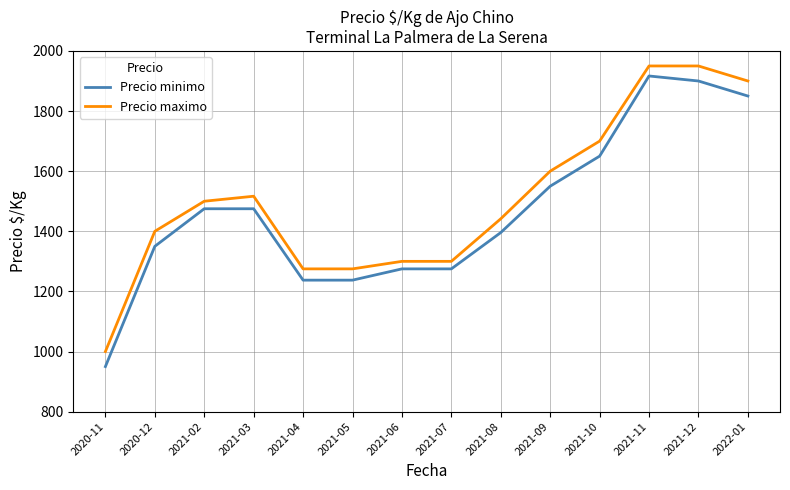

What is the sum of all Precio maximo values?

21108.3